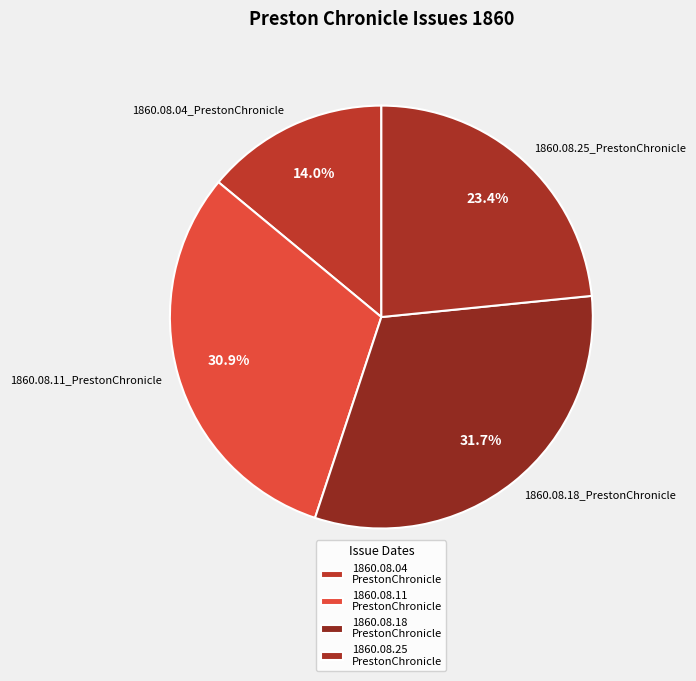

Is the sum of 1860.08.11_PrestonChronicle and 1860.08.18_PrestonChronicle greater than half?

Yes